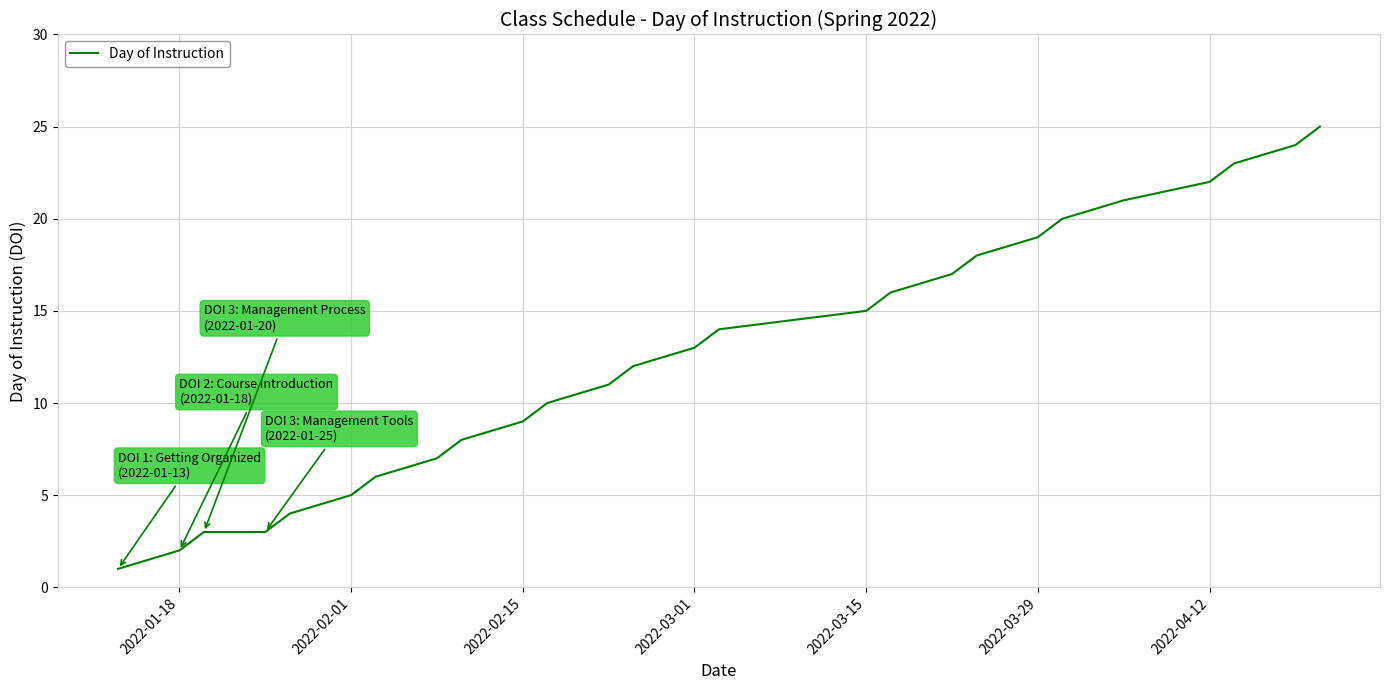

What is the greatest value displayed?

25